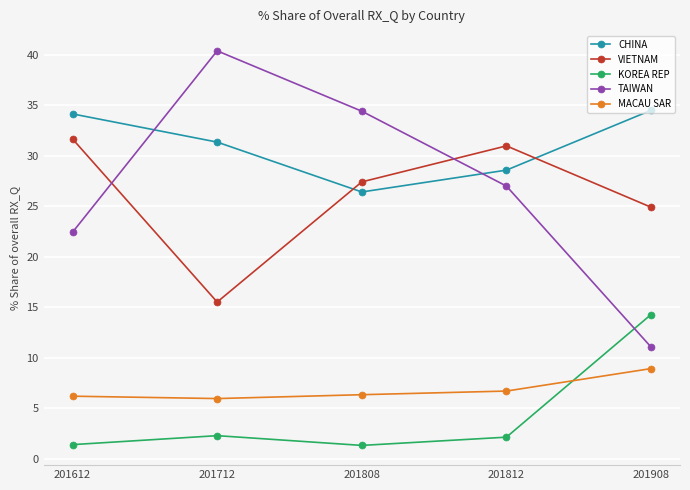

Which category has the lowest value in the VIETNAM series?

201712